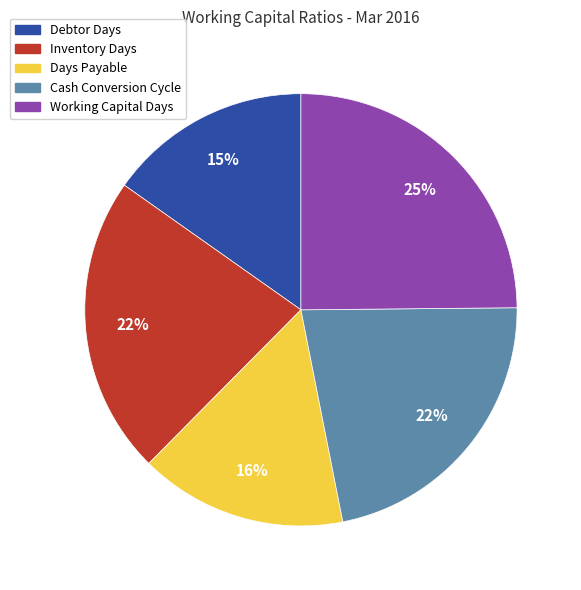

To the nearest percent, what is the average slice percentage?

20%